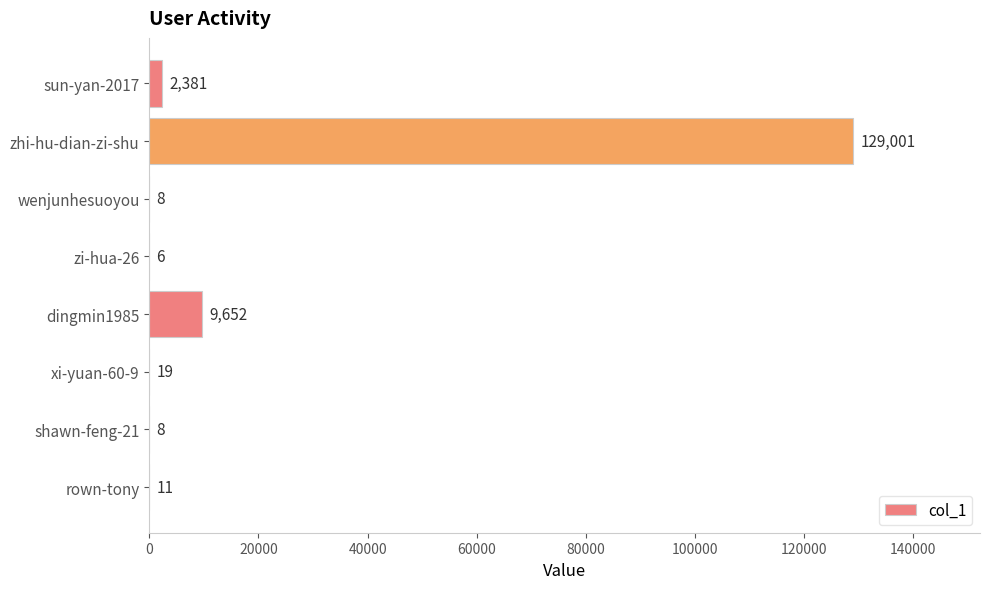

What is the maximum value shown in the chart?

129001